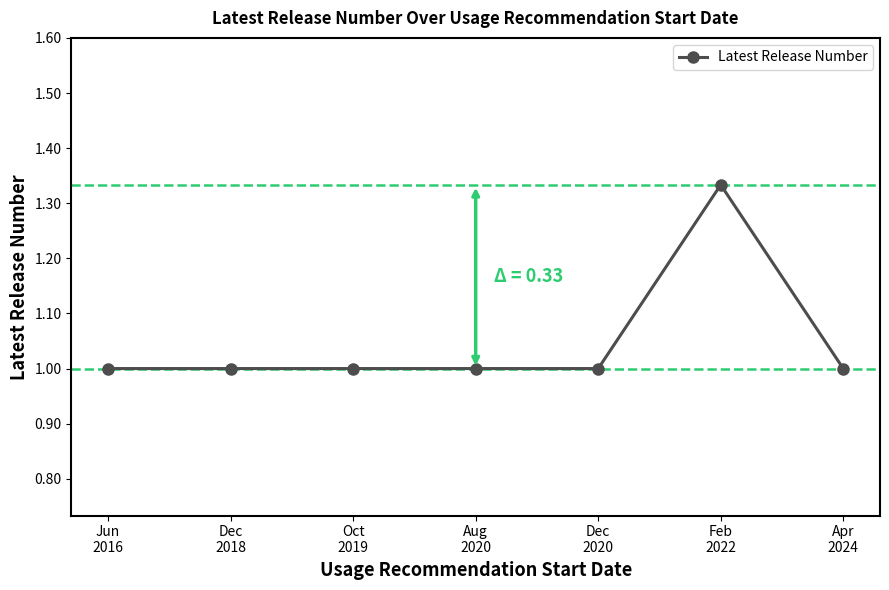

Which label corresponds to the largest value in the chart?

Feb
2022